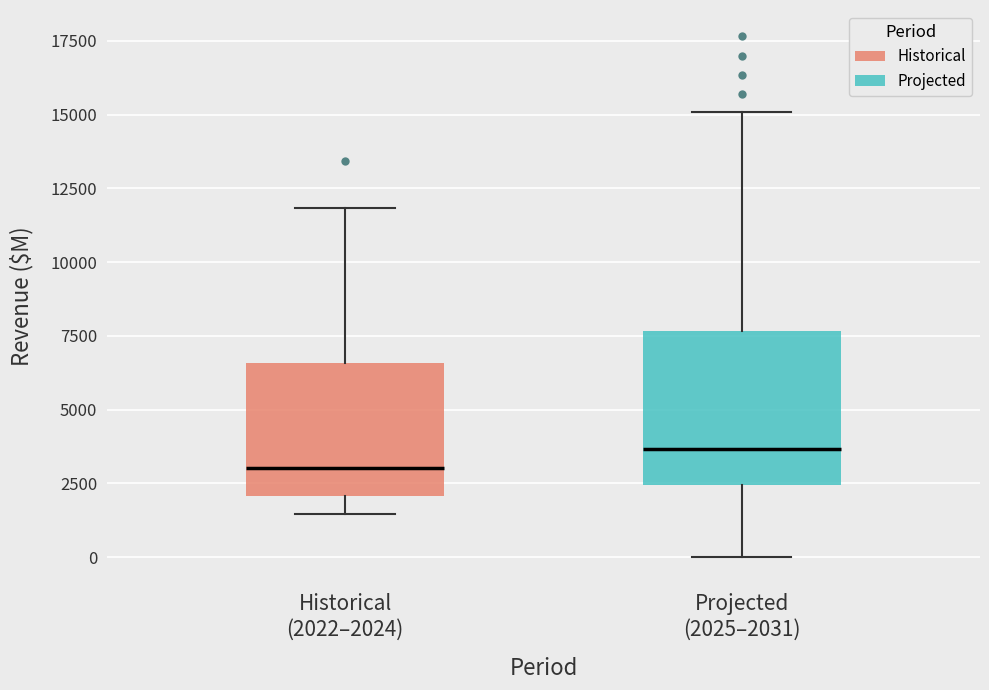

Where does the median line of the box for Historical (2022–2024) sit on the y-axis? The values are not printed on the chart, so give them approximately, as read against the axis.

3000